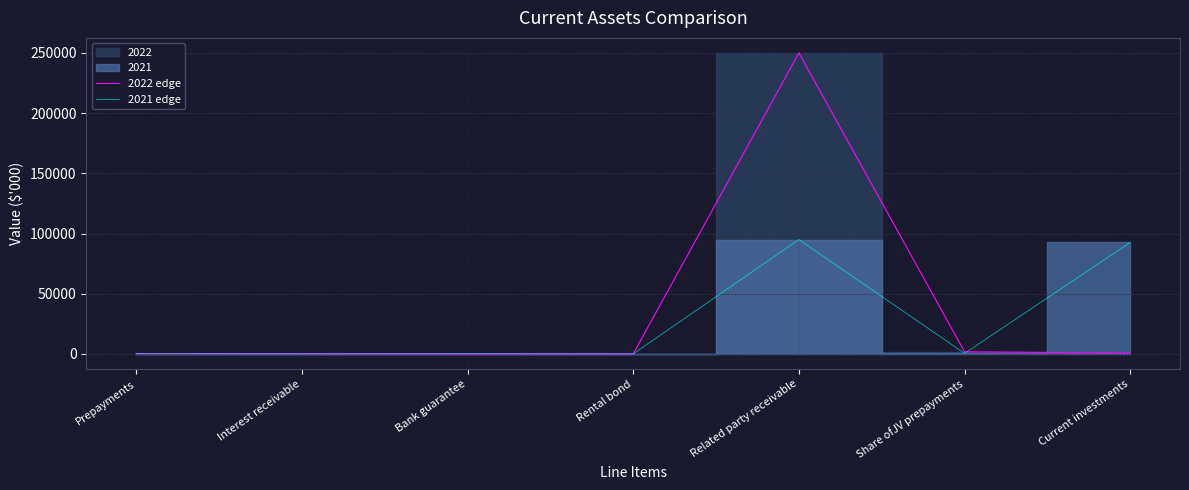

True or false: 2021 edge and 2022 edge cross at least once.

True